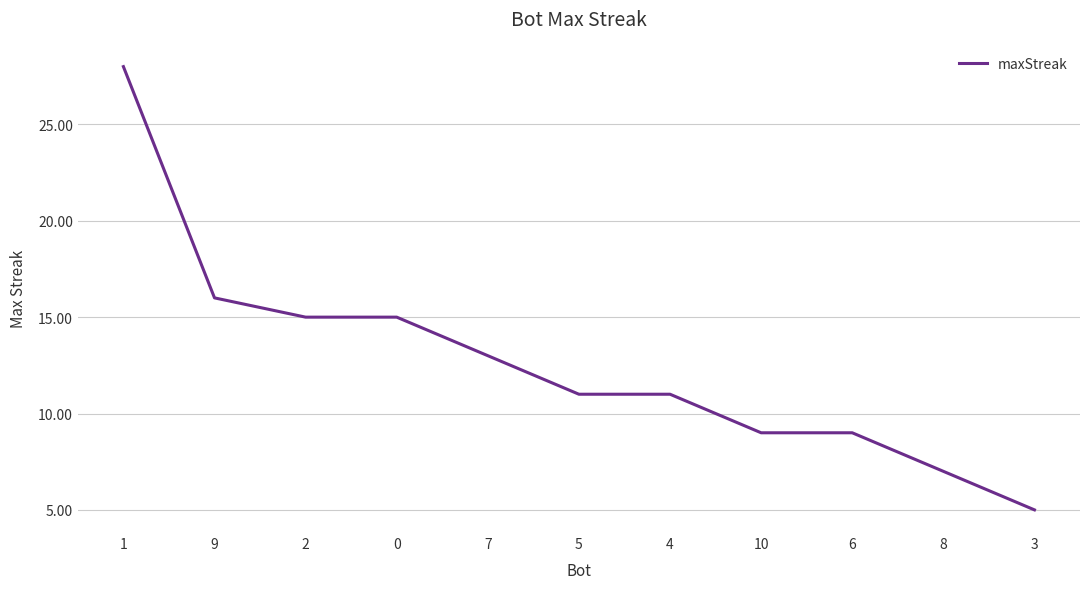

True or false: the data shows 12 at 1.

False